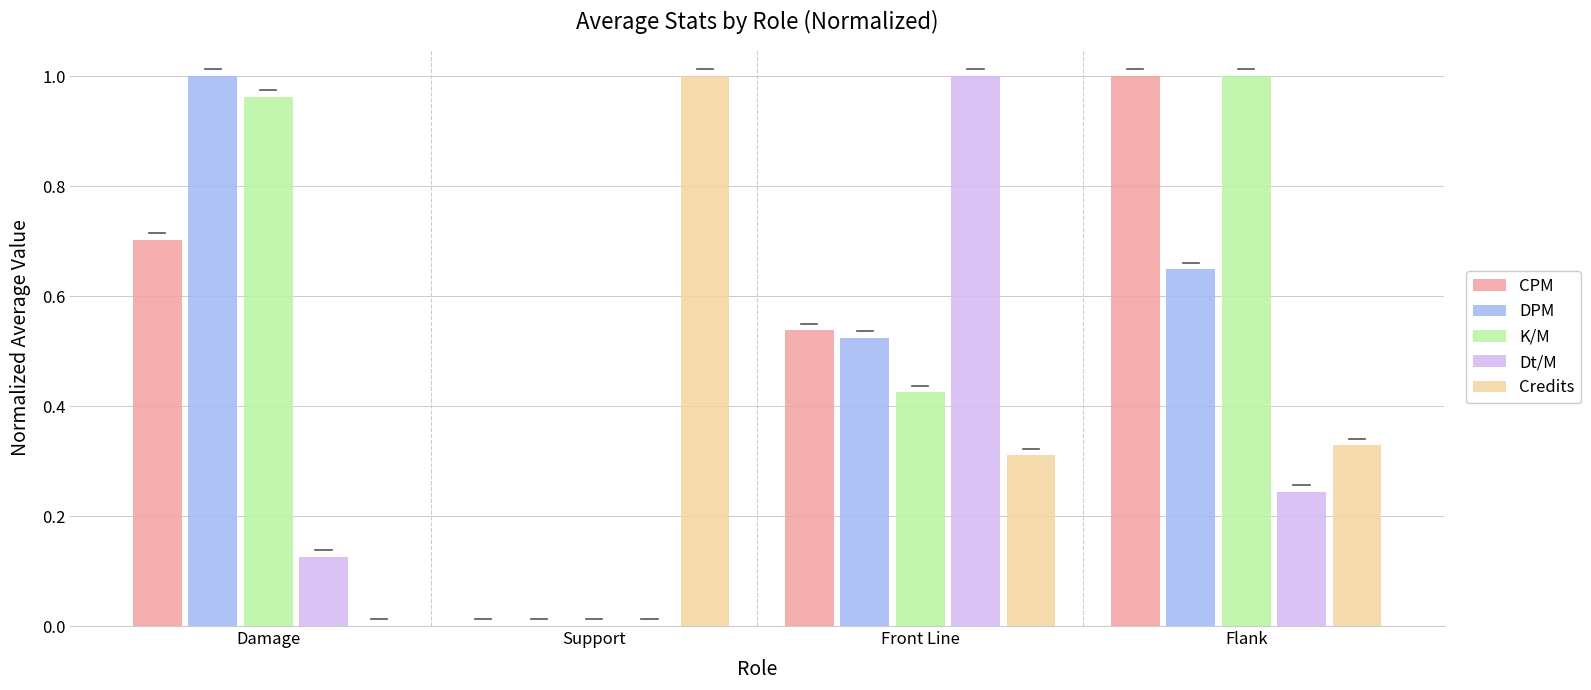

At which category is the sum across all series the highest?

Flank